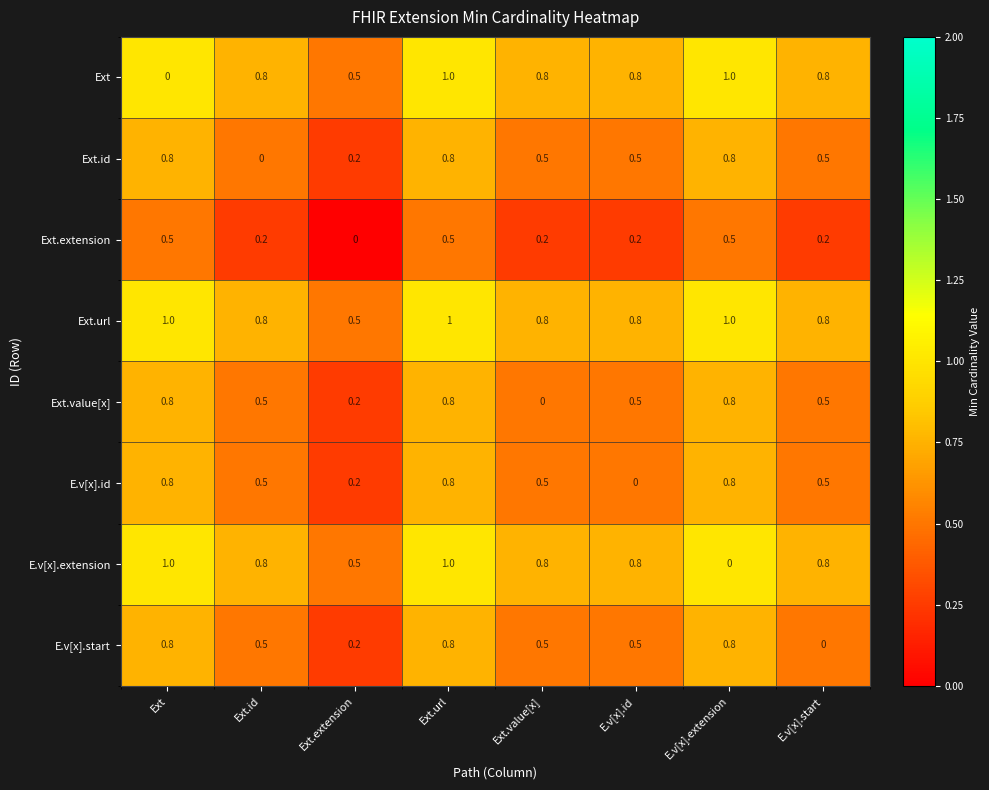

At which category is the sum across all series the highest?

Ext.url